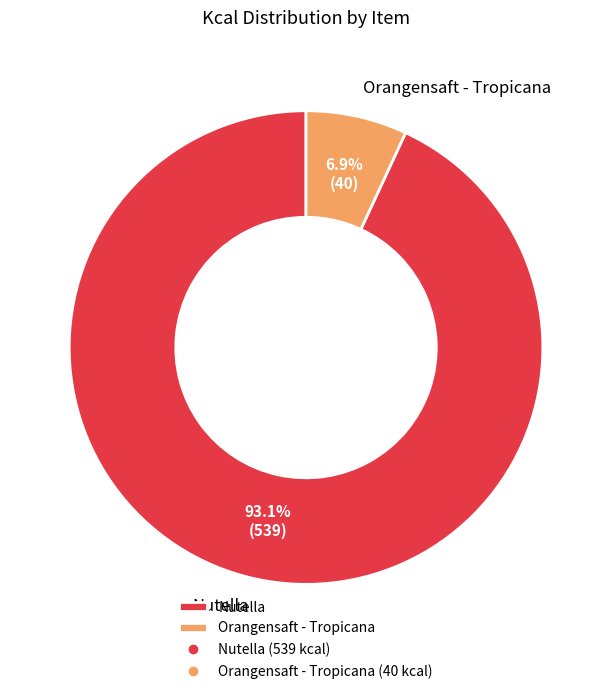

Is there any slice that represents more than half of the pie?

Yes